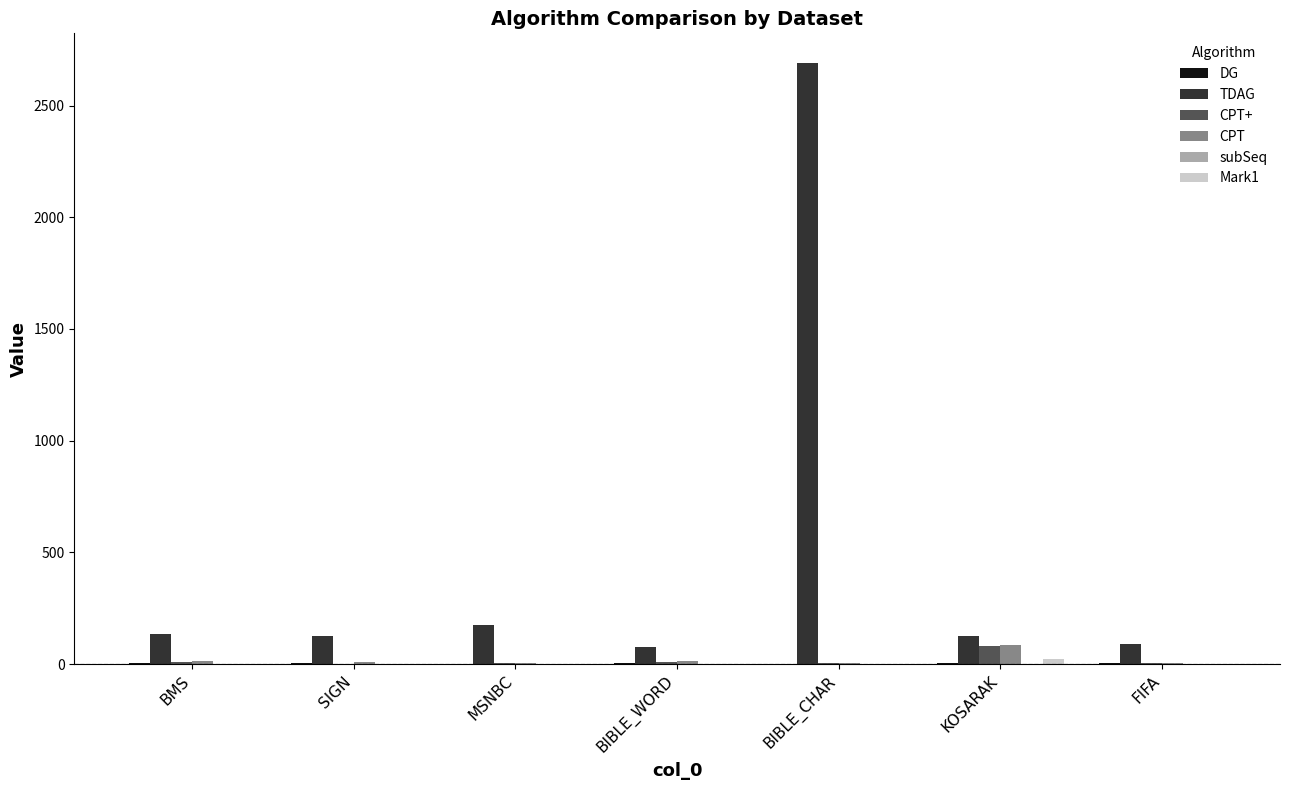

What is the greatest value displayed?

2689.1